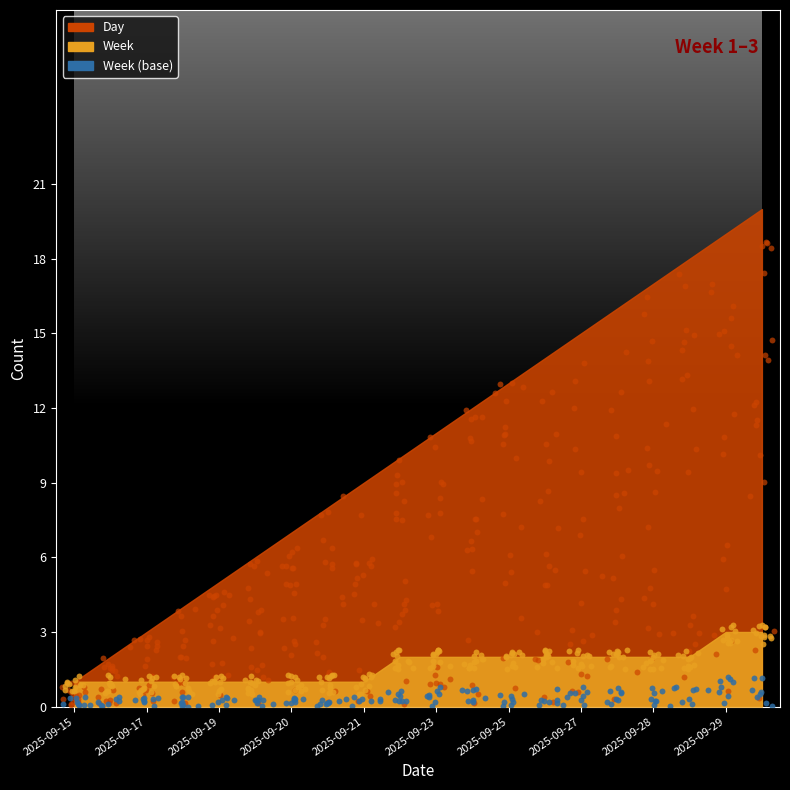

At which category is the sum across all series the highest?

2025-09-30